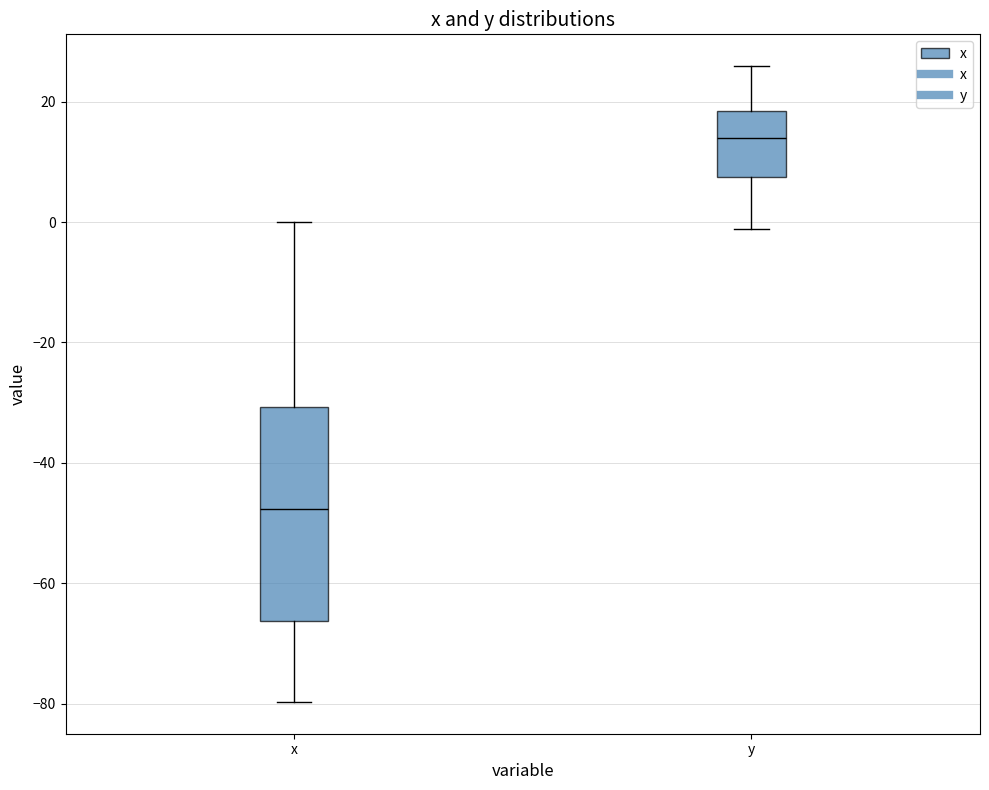

Reading left to right, transcribe this box plot: for each box, give where its median line is, the range the box spans, and where its two whiskers end, as read against the y-axis. The values are not printed on the chart, so give them approximately, as read against the axis.

x: median -48, box -66 to -30, whiskers -80 to 0
y: median 14, box 8 to 18, whiskers -2 to 26